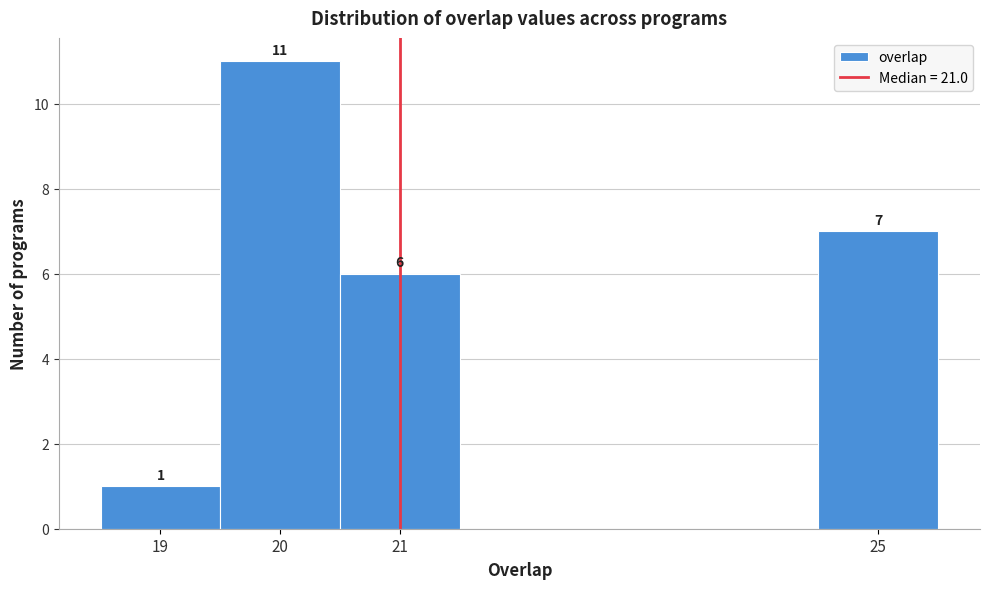

Over which range of the x-axis is the bar tallest?

19.5 to 20.5